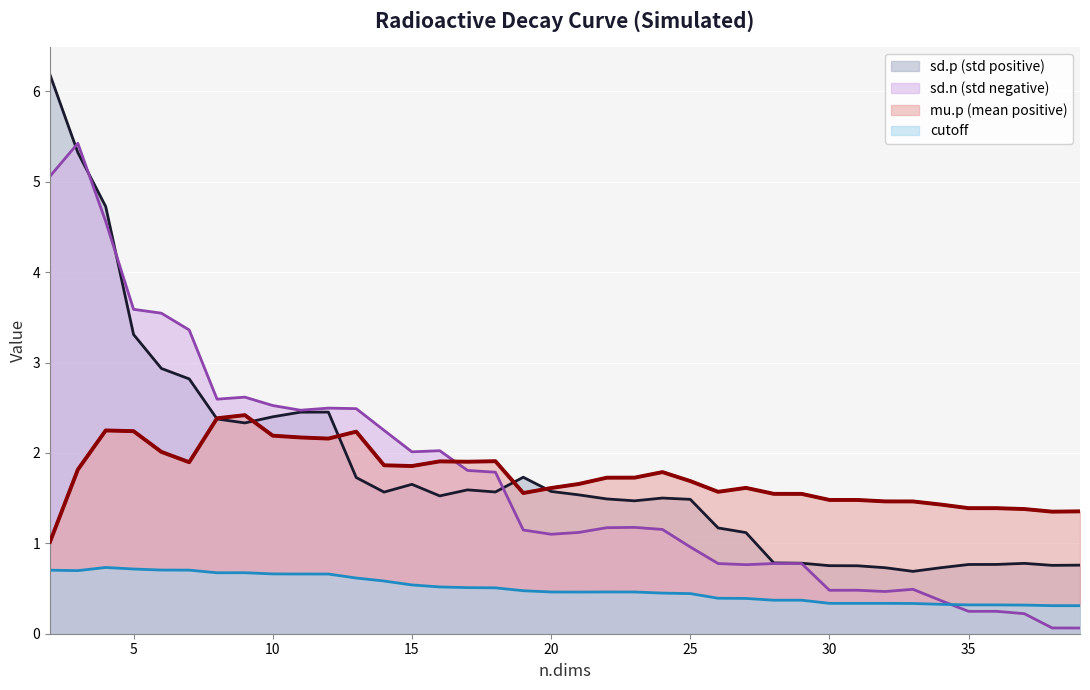

Where is the first local minimum for sd.n?

8